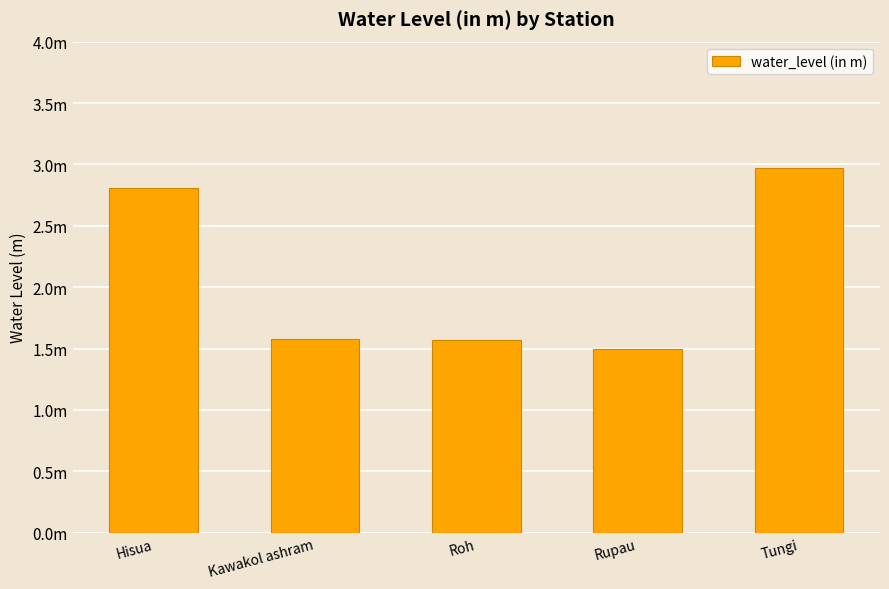

What is the difference between the second highest and second lowest values?

1.2